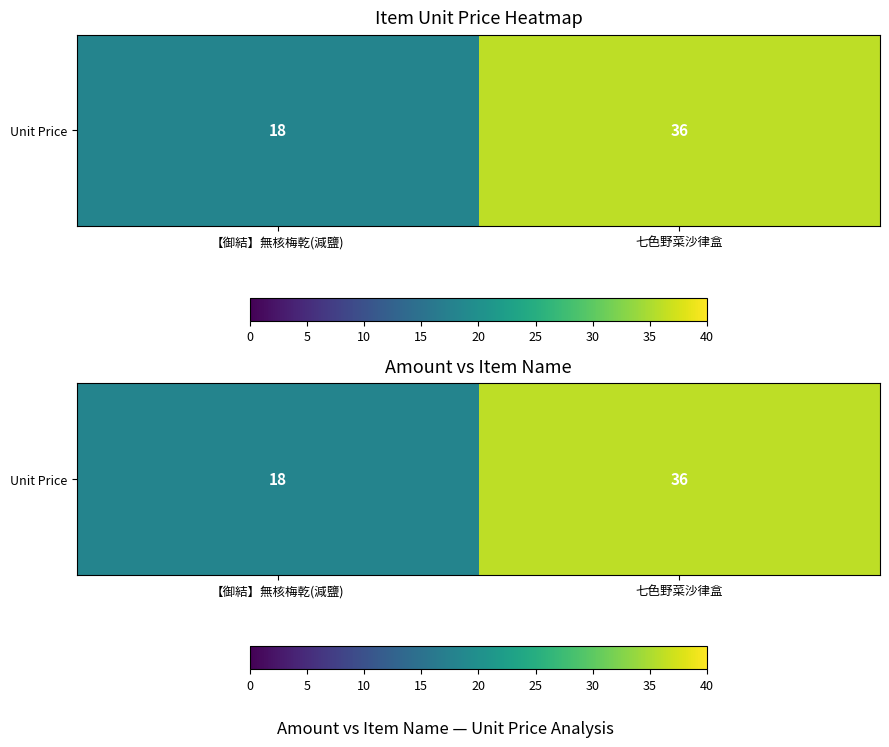

At which category does the chart reach its minimum across all series?

【御結】無核梅乾(減鹽)